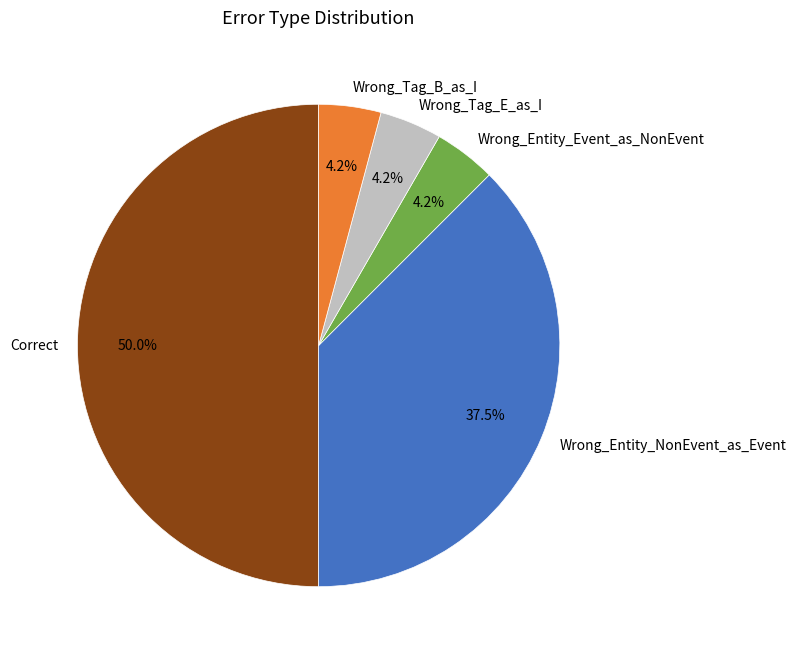

Combined, what portion of the pie is Wrong_Entity_NonEvent_as_Event and Wrong_Tag_B_as_I?

41.7%